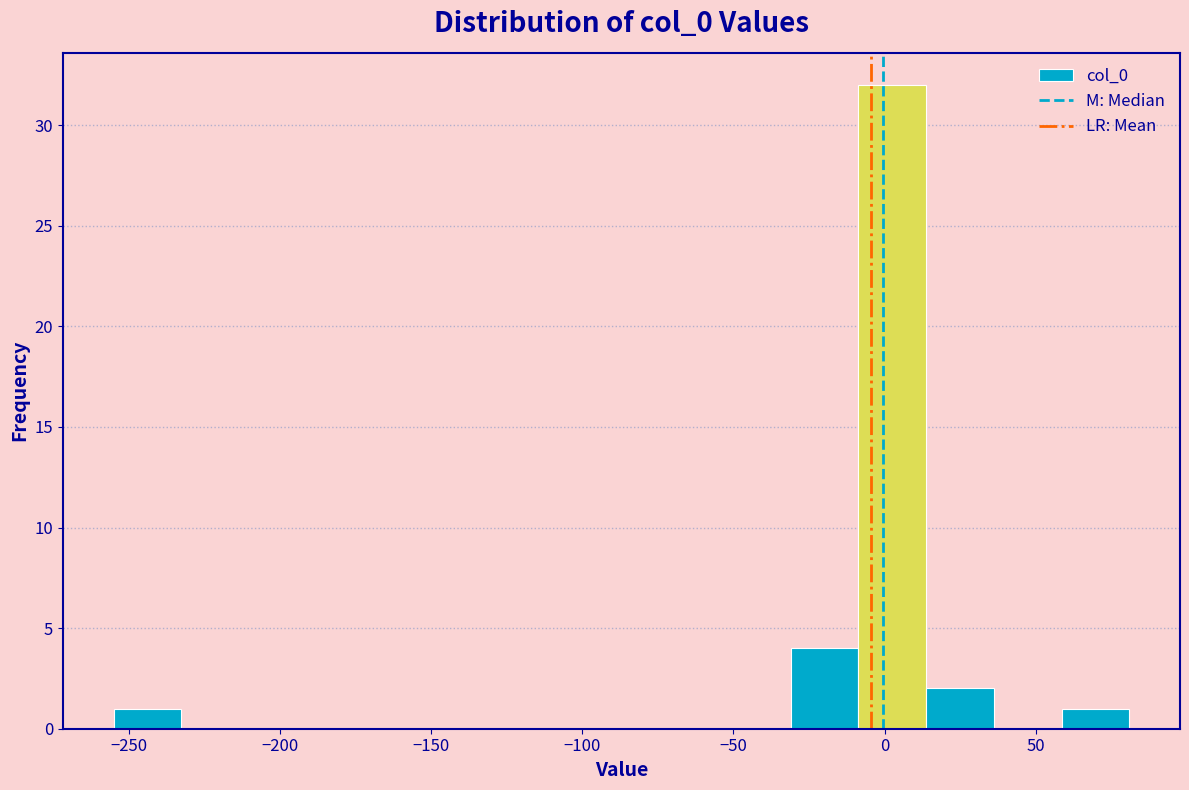

What is the height of the bar covering 15 to 35 on the x-axis? Neither the bar edges nor the heights are printed on the chart, so give them approximately, as read against the axes.

2